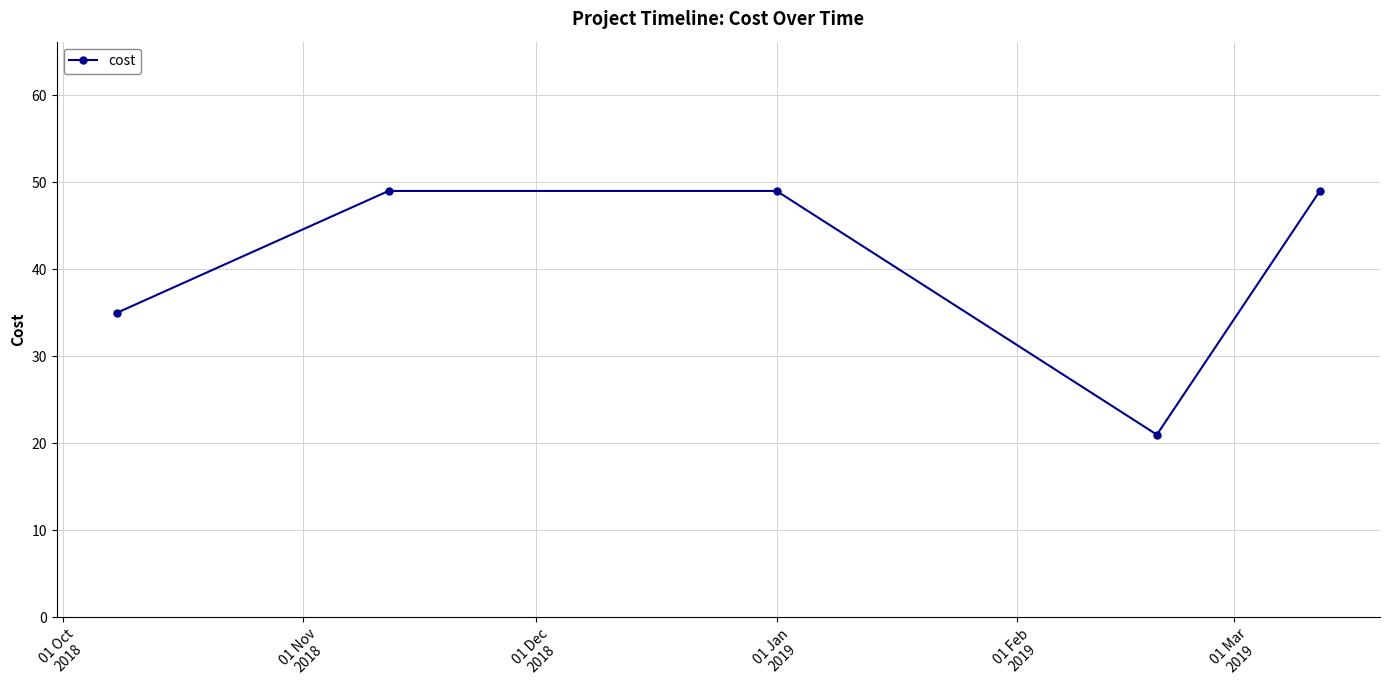

What is the difference between the second highest and second lowest values?

14